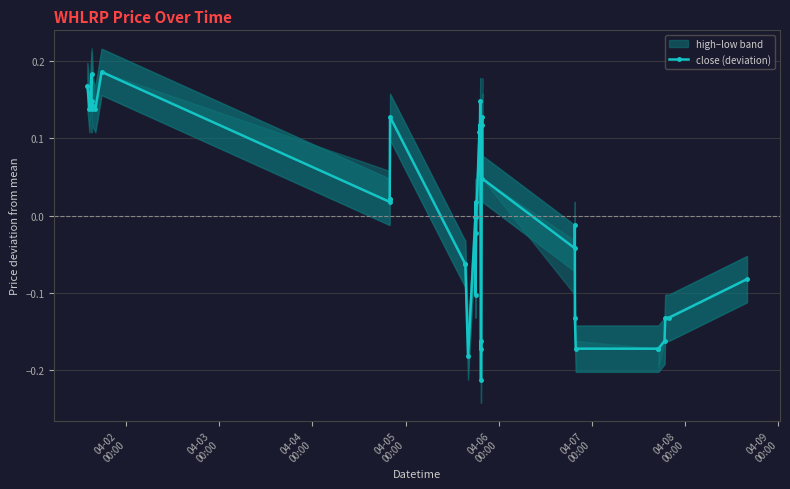

True or false: close (deviation) has more than 0 points higher than both neighbors.

True